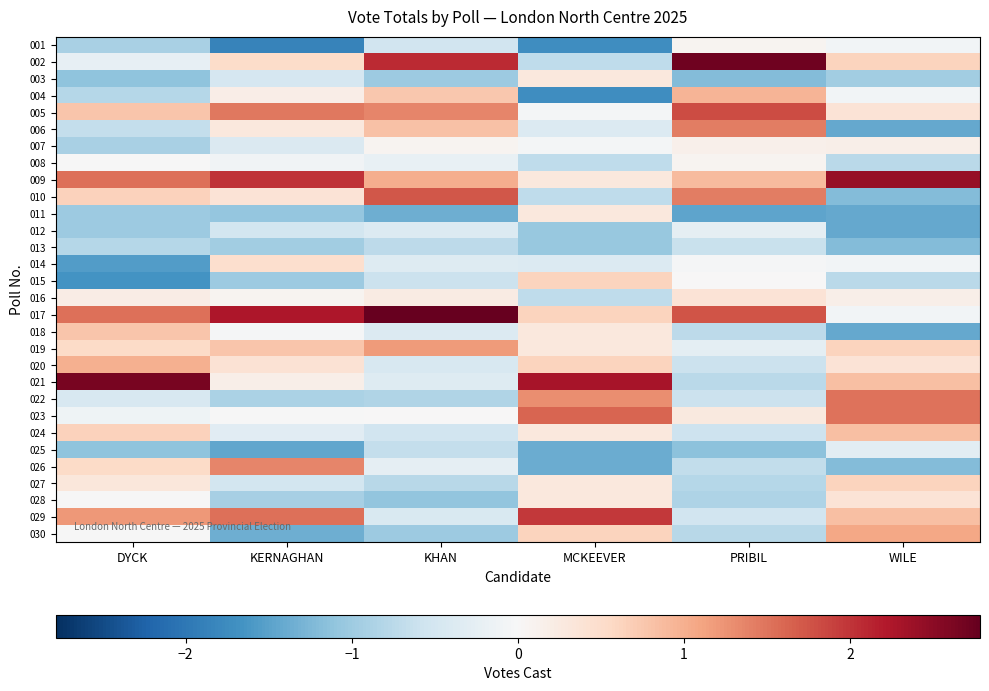

Reading right to left, extract all data points from this chart.

001: WILE=-0.1	PRIBIL=0.1	MCKEEVER=-1.7	KHAN=-0.5	KERNAGHAN=-1.9	DYCK=-0.9
002: WILE=0.6	PRIBIL=2.7	MCKEEVER=-0.7	KHAN=2.1	KERNAGHAN=0.5	DYCK=-0.2
003: WILE=-1.0	PRIBIL=-1.2	MCKEEVER=0.3	KHAN=-1.0	KERNAGHAN=-0.5	DYCK=-1.1
004: WILE=-0.1	PRIBIL=0.9	MCKEEVER=-1.7	KHAN=0.8	KERNAGHAN=0.2	DYCK=-0.8
005: WILE=0.4	PRIBIL=1.8	MCKEEVER=-0.0	KHAN=1.4	KERNAGHAN=1.5	DYCK=0.8
006: WILE=-1.4	PRIBIL=1.4	MCKEEVER=-0.4	KHAN=0.8	KERNAGHAN=0.3	DYCK=-0.7
007: WILE=0.2	PRIBIL=0.1	MCKEEVER=-0.0	KHAN=0.1	KERNAGHAN=-0.4	DYCK=-0.9
008: WILE=-0.7	PRIBIL=0.1	MCKEEVER=-0.7	KHAN=-0.2	KERNAGHAN=-0.1	DYCK=-0.0
009: WILE=2.4	PRIBIL=0.9	MCKEEVER=0.3	KHAN=1.0	KERNAGHAN=2.0	DYCK=1.5
010: WILE=-1.2	PRIBIL=1.4	MCKEEVER=-0.7	KHAN=1.7	KERNAGHAN=0.4	DYCK=0.7
011: WILE=-1.4	PRIBIL=-1.5	MCKEEVER=0.3	KHAN=-1.4	KERNAGHAN=-1.1	DYCK=-1.0
012: WILE=-1.4	PRIBIL=-0.2	MCKEEVER=-1.0	KHAN=-0.4	KERNAGHAN=-0.5	DYCK=-1.0
013: WILE=-1.2	PRIBIL=-0.6	MCKEEVER=-1.0	KHAN=-0.7	KERNAGHAN=-1.0	DYCK=-0.8
014: WILE=-0.1	PRIBIL=-0.0	MCKEEVER=-0.4	KHAN=-0.4	KERNAGHAN=0.5	DYCK=-1.6
015: WILE=-0.7	PRIBIL=0.0	MCKEEVER=0.6	KHAN=-0.6	KERNAGHAN=-1.0	DYCK=-1.7
016: WILE=0.2	PRIBIL=0.4	MCKEEVER=-0.7	KHAN=0.2	KERNAGHAN=0.1	DYCK=0.2
017: WILE=-0.1	PRIBIL=1.7	MCKEEVER=0.6	KHAN=2.8	KERNAGHAN=2.2	DYCK=1.5
018: WILE=-1.4	PRIBIL=-0.7	MCKEEVER=0.3	KHAN=-0.4	KERNAGHAN=-0.0	DYCK=0.8
019: WILE=0.6	PRIBIL=-0.3	MCKEEVER=0.3	KHAN=1.2	KERNAGHAN=0.8	DYCK=0.5
020: WILE=0.4	PRIBIL=-0.6	MCKEEVER=0.6	KHAN=-0.5	KERNAGHAN=0.4	DYCK=1.0
021: WILE=0.8	PRIBIL=-0.7	MCKEEVER=2.3	KHAN=-0.4	KERNAGHAN=0.2	DYCK=2.6
022: WILE=1.5	PRIBIL=-0.6	MCKEEVER=1.3	KHAN=-0.8	KERNAGHAN=-0.9	DYCK=-0.5
023: WILE=1.5	PRIBIL=0.3	MCKEEVER=1.6	KHAN=0.0	KERNAGHAN=-0.0	DYCK=-0.1
024: WILE=0.8	PRIBIL=-0.6	MCKEEVER=0.3	KHAN=-0.5	KERNAGHAN=-0.3	DYCK=0.7
025: WILE=-0.3	PRIBIL=-1.1	MCKEEVER=-1.4	KHAN=-0.7	KERNAGHAN=-1.5	DYCK=-1.1
026: WILE=-1.2	PRIBIL=-0.7	MCKEEVER=-1.4	KHAN=-0.3	KERNAGHAN=1.4	DYCK=0.5
027: WILE=0.6	PRIBIL=-0.8	MCKEEVER=0.3	KHAN=-0.8	KERNAGHAN=-0.5	DYCK=0.3
028: WILE=0.4	PRIBIL=-0.9	MCKEEVER=0.3	KHAN=-1.1	KERNAGHAN=-0.9	DYCK=-0.0
029: WILE=0.8	PRIBIL=-0.5	MCKEEVER=2.0	KHAN=-0.4	KERNAGHAN=1.5	DYCK=1.2
030: WILE=1.1	PRIBIL=-0.8	MCKEEVER=0.6	KHAN=-1.0	KERNAGHAN=-1.4	DYCK=-0.0